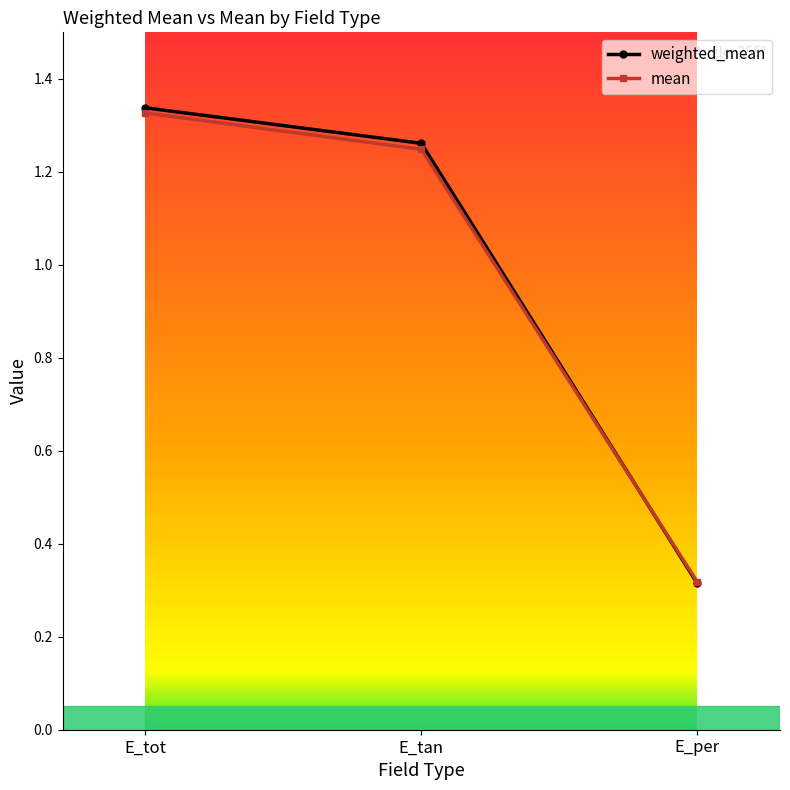

How many lines are shown in the chart?

2